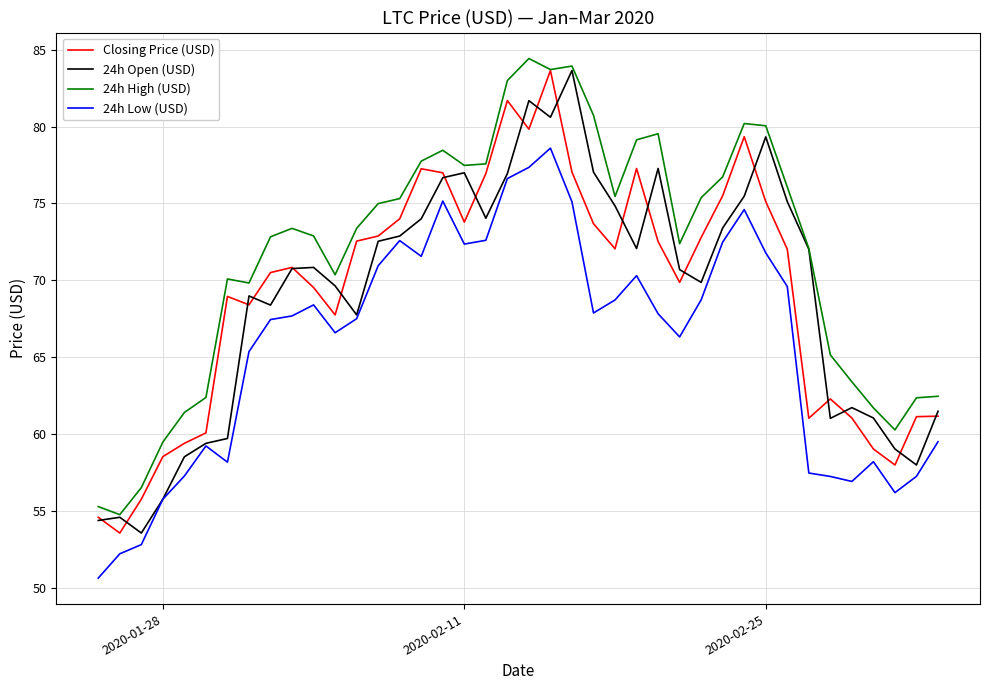

How many lines are shown in the chart?

4